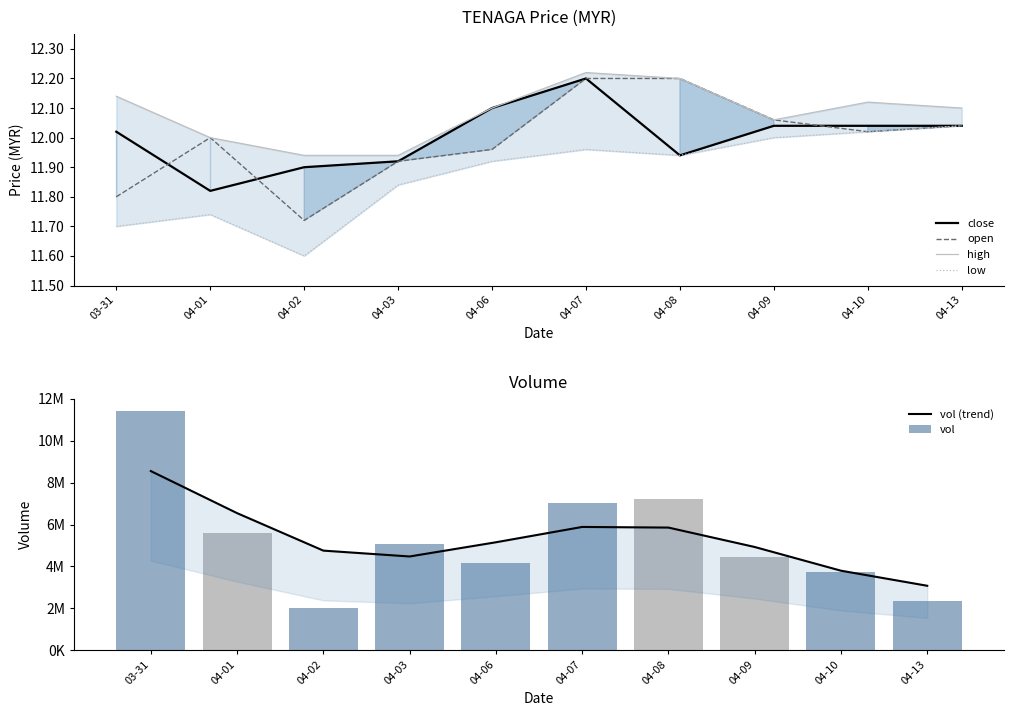

How many distinct data groups are displayed?

6